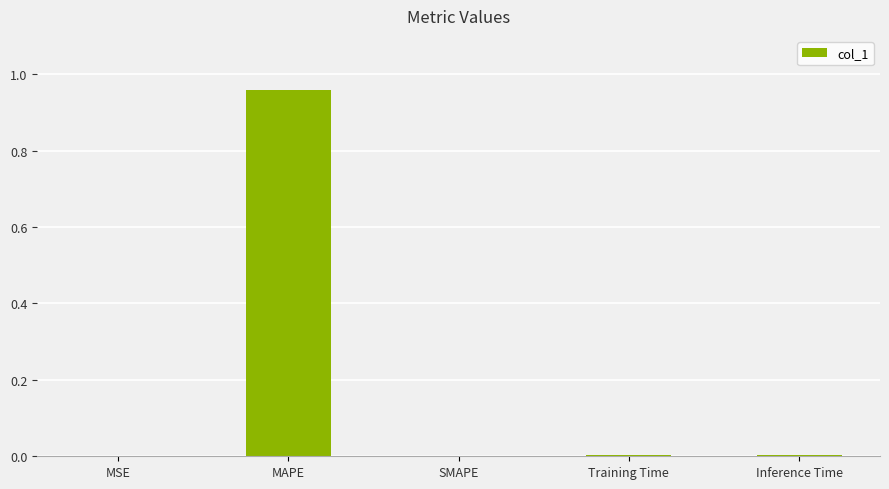

Which has a higher value, SMAPE or MAPE?

MAPE